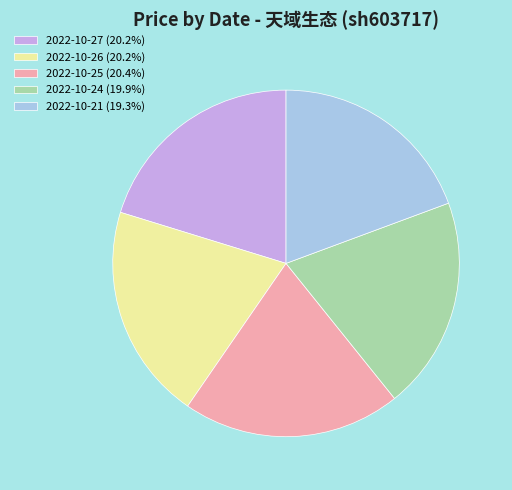

Approximately how many times larger is the value at 2022-10-21 (19.3%) compared to 2022-10-25 (20.4%)?

0.9